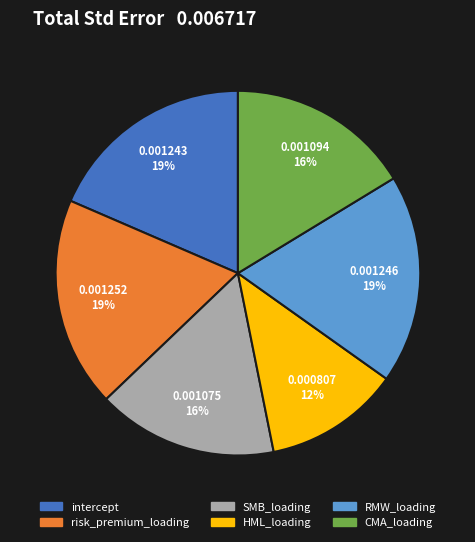

True or false: intercept accounts for 19% of the total.

True